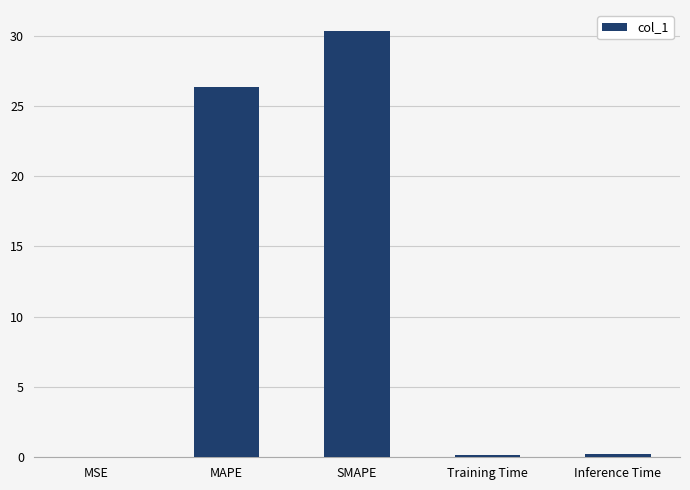

What is the sum of the values at SMAPE and Inference Time?

30.5